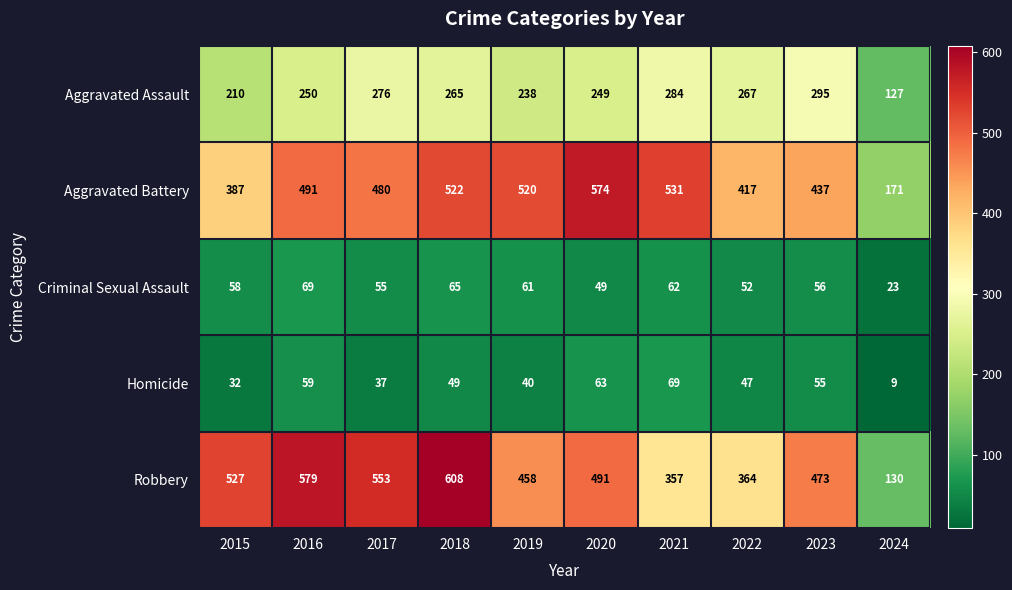

At which category does the chart reach its minimum across all series?

2024